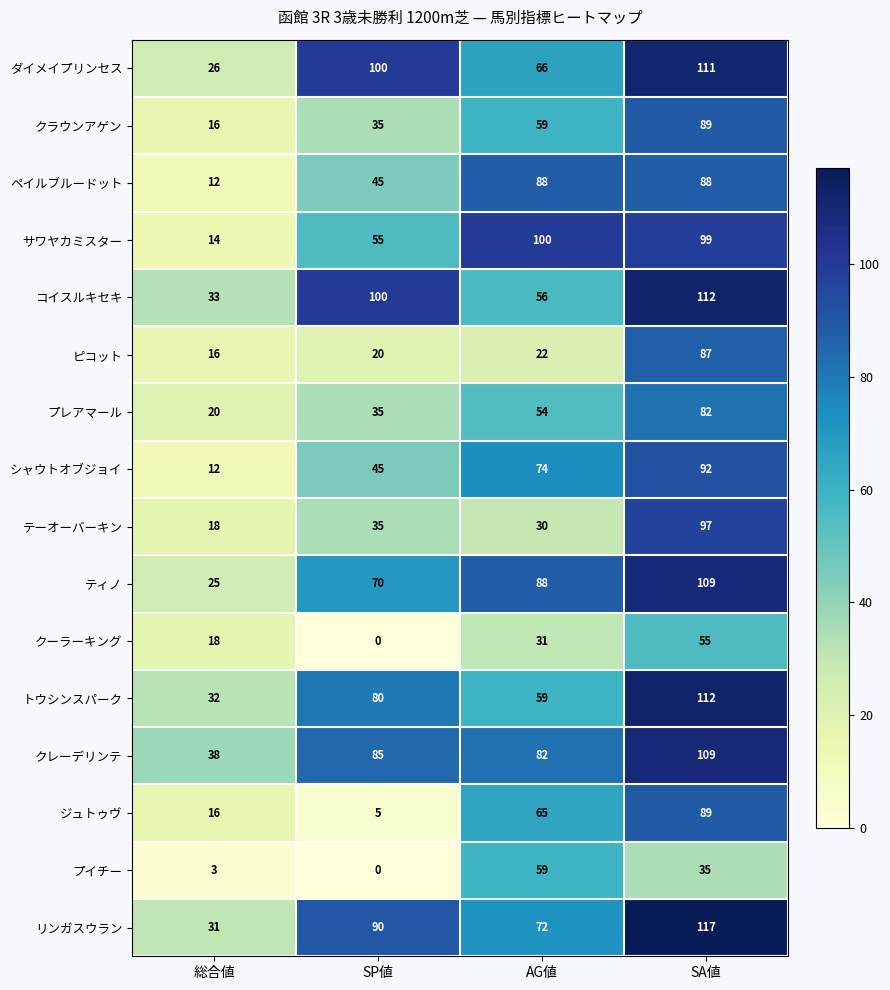

List the labels in order of ジュトゥヴ value, smallest first.

SP値, 総合値, AG値, SA値